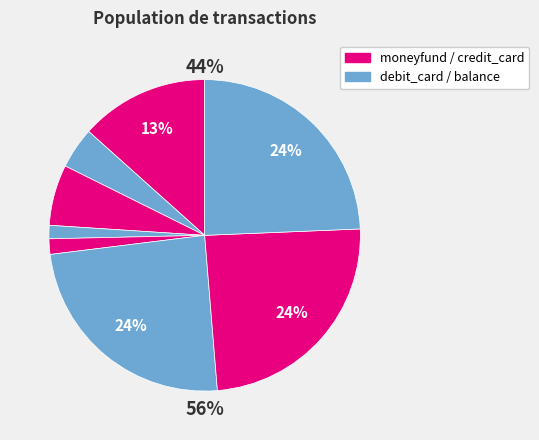

True or false: 7 accounts for 37% of the total.

False